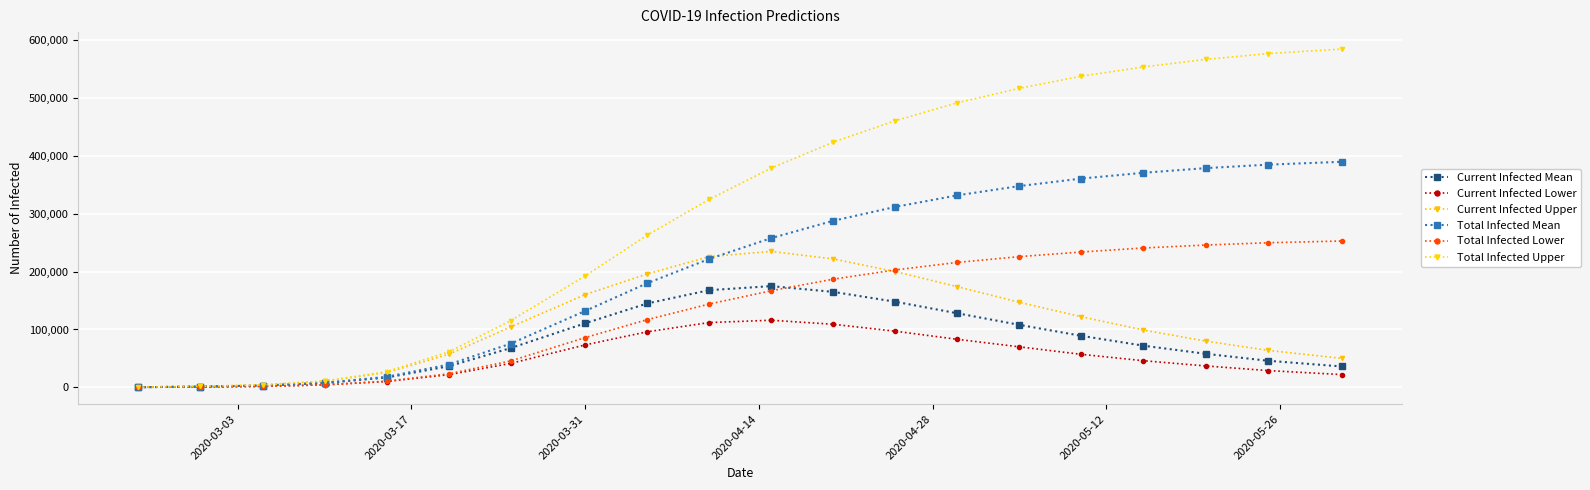

True or false: Total Infected Mean and Current Infected Mean intersect in this chart.

False